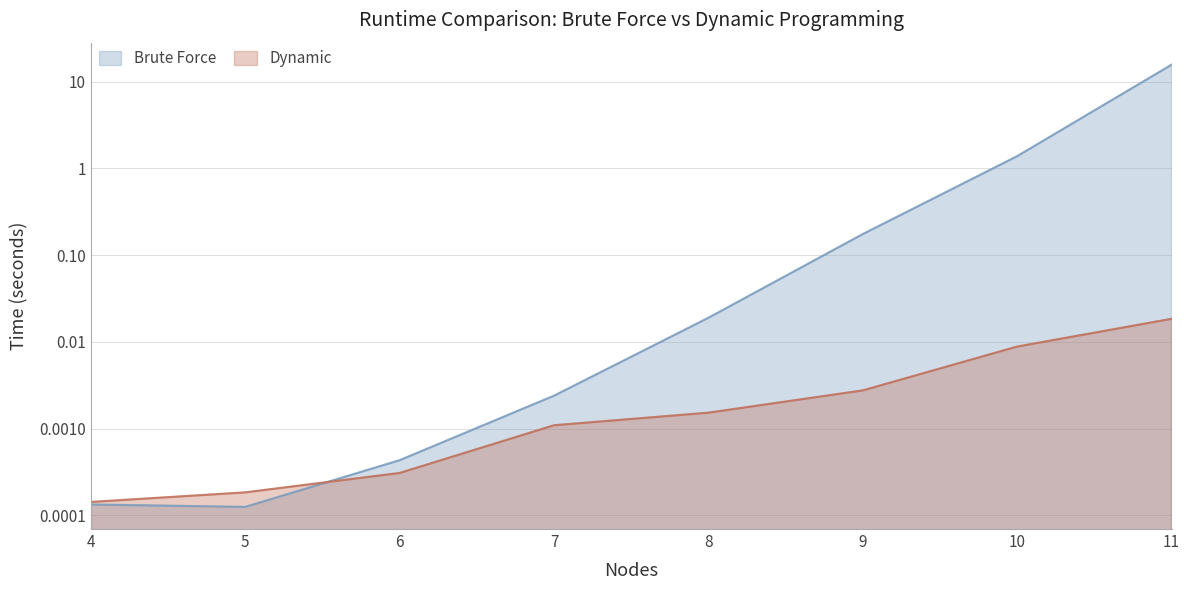

True or false: Dynamic and Brute Force intersect in this chart.

True